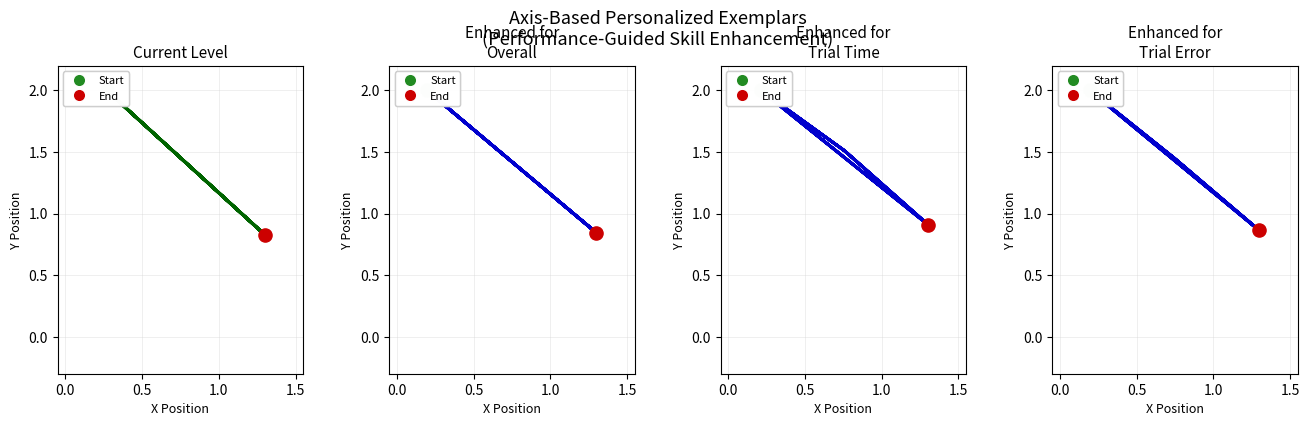

Which series has the largest Y range (max minus min)?

Current Level